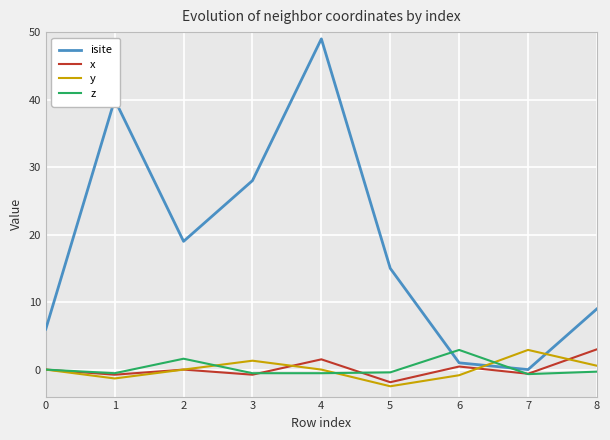

Which series has the widest spread of values?

isite